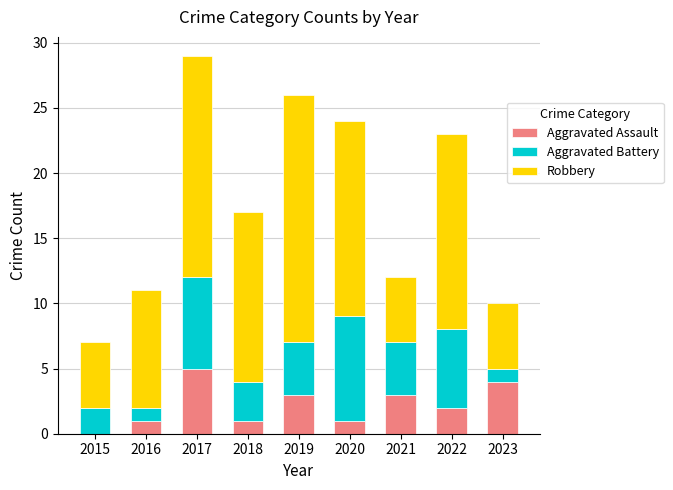

How many distinct data groups are displayed?

3